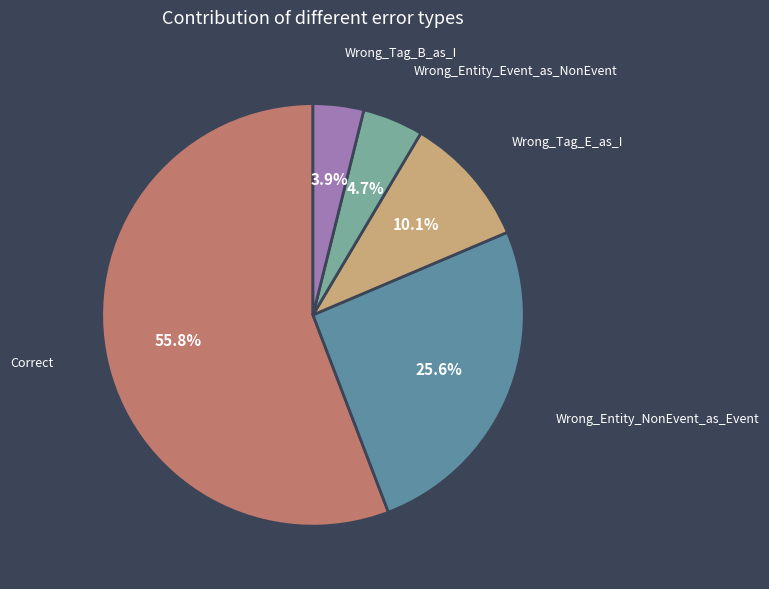

Is it true that Wrong_Tag_B_as_I is 4% of the pie?

True